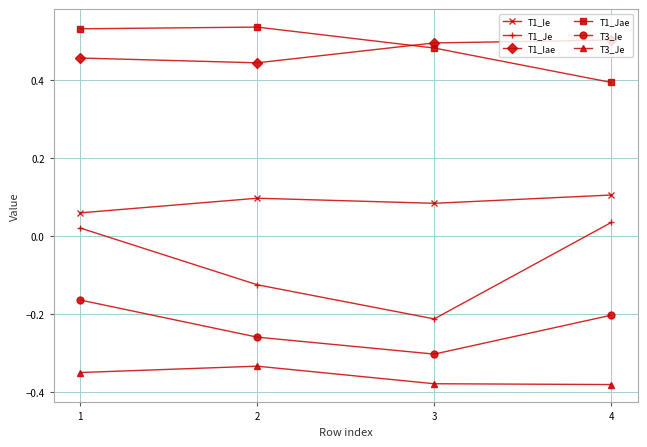

The value of T1_Iae at 4 is 0.5. True or false?

True